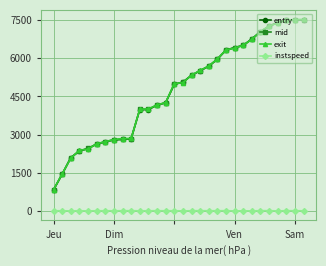

What is the value of the exit point at the 29th from the left?

7517.8